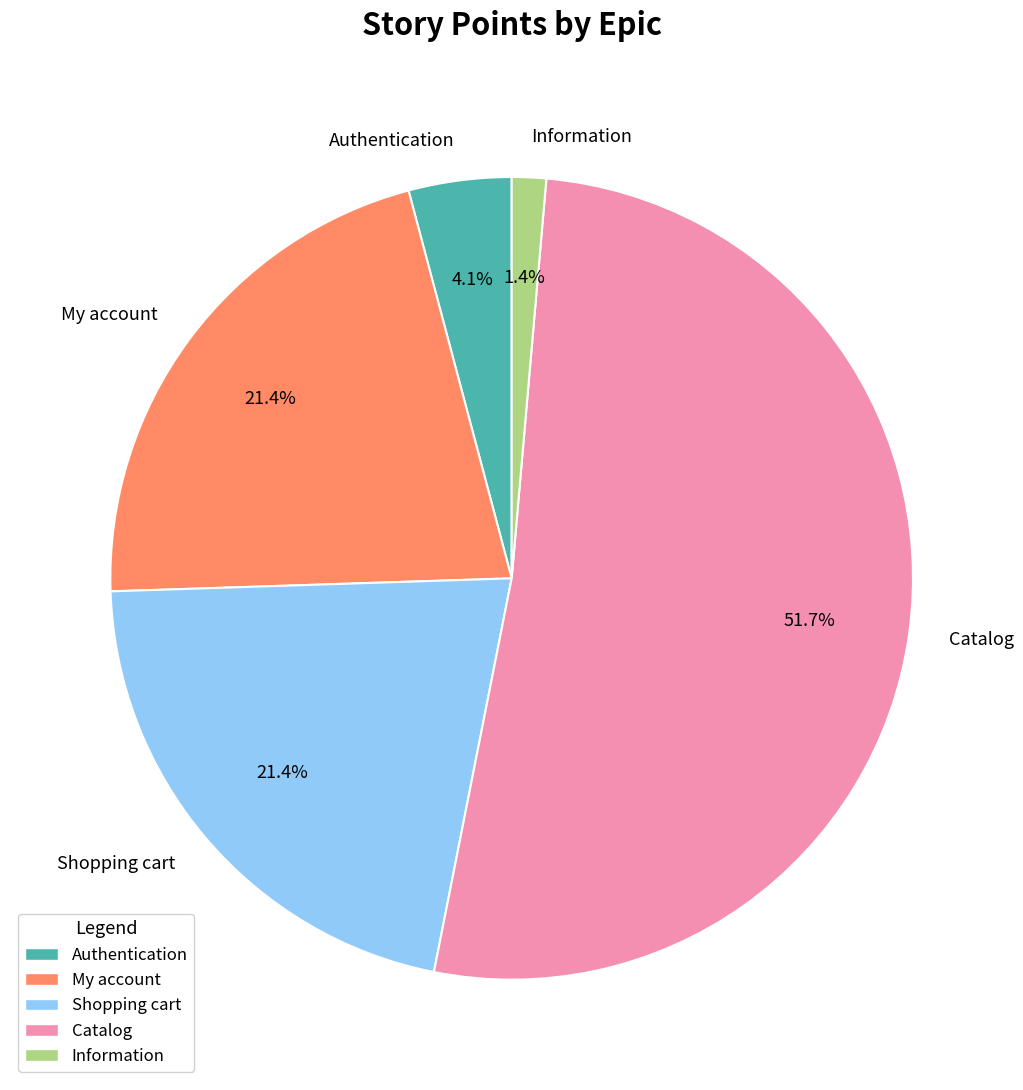

Does any single category account for the majority?

Yes